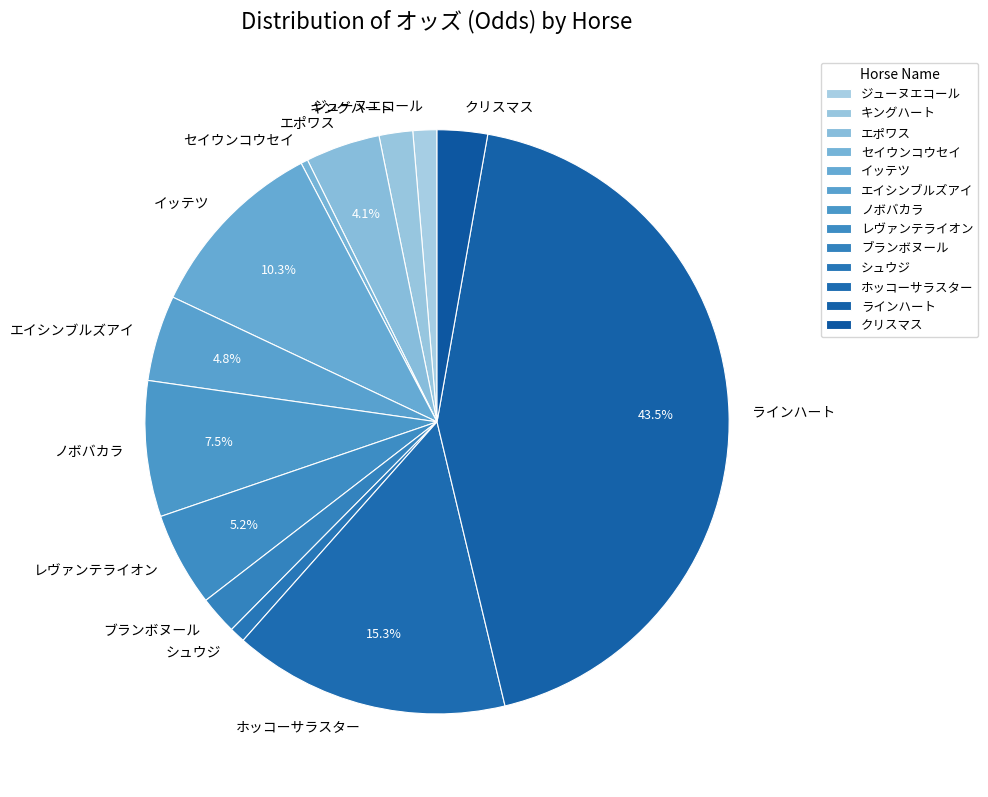

Do ブランボヌール and ホッコーサラスター together represent more than half of the pie?

No